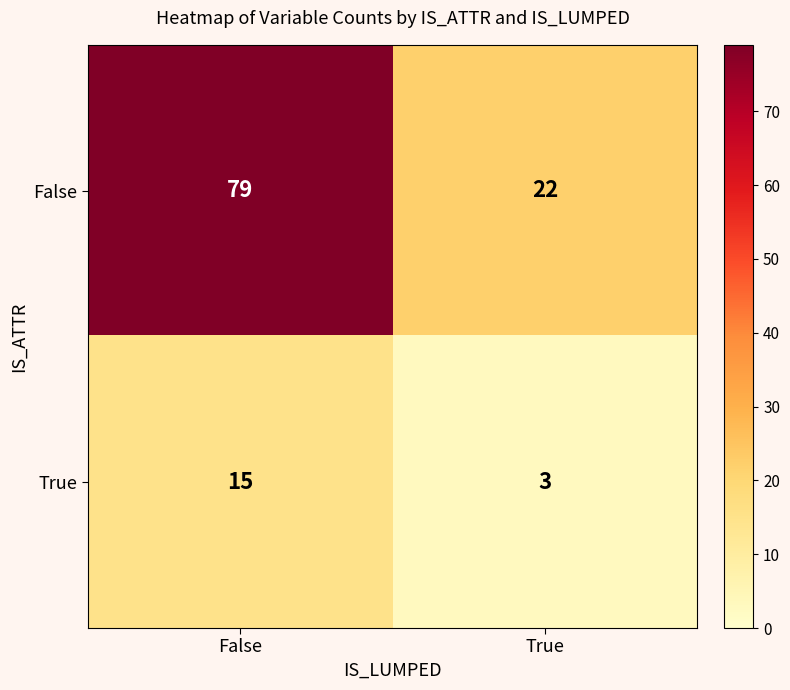

Which series has the widest spread of values?

False